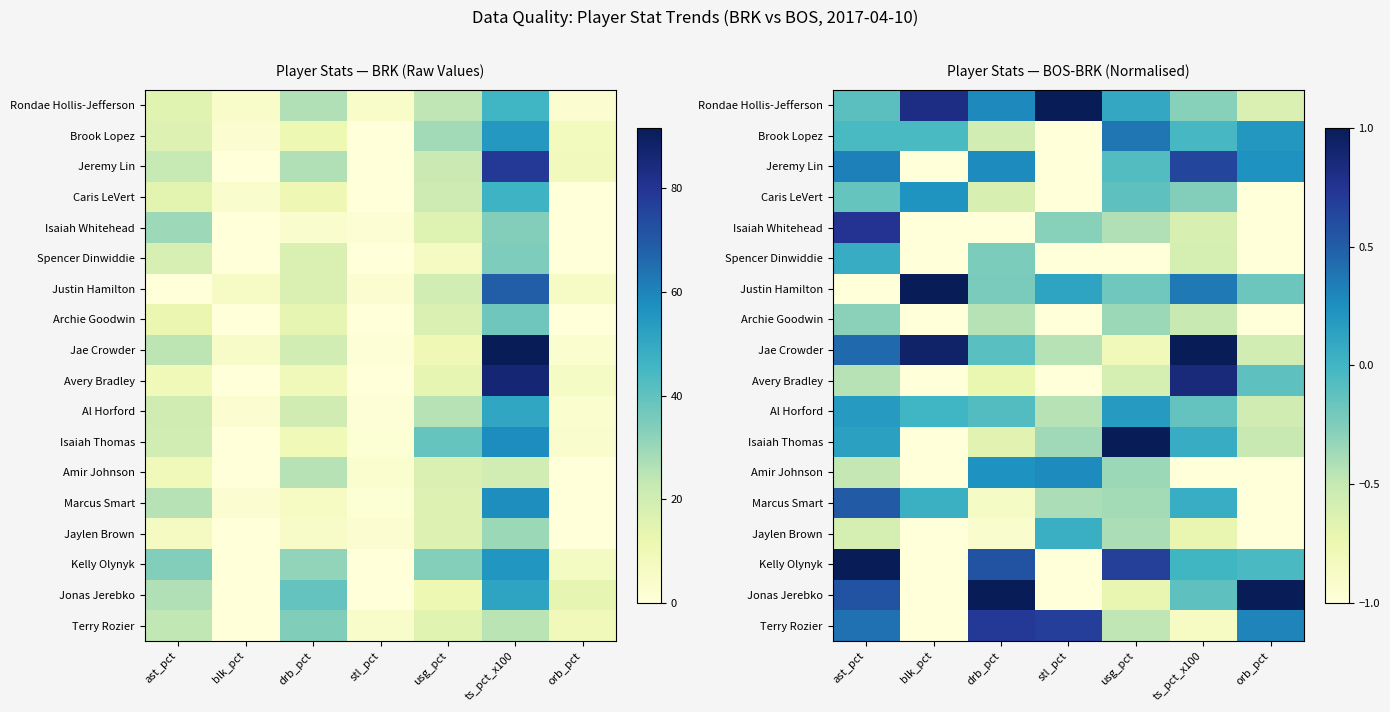

The value of Isaiah Whitehead at stl_pct is -0.3. True or false?

True